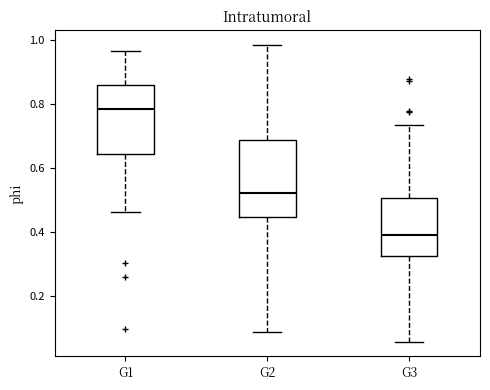

Reading left to right, transcribe this box plot: for each box, give where its median line is, the range the box spans, and where its two whiskers end, as read against the y-axis. The values are not printed on the chart, so give them approximately, as read against the axis.

G1: median 0.78, box 0.64 to 0.86, whiskers 0.46 to 0.96
G2: median 0.52, box 0.44 to 0.68, whiskers 0.08 to 0.98
G3: median 0.40, box 0.32 to 0.50, whiskers 0.06 to 0.74